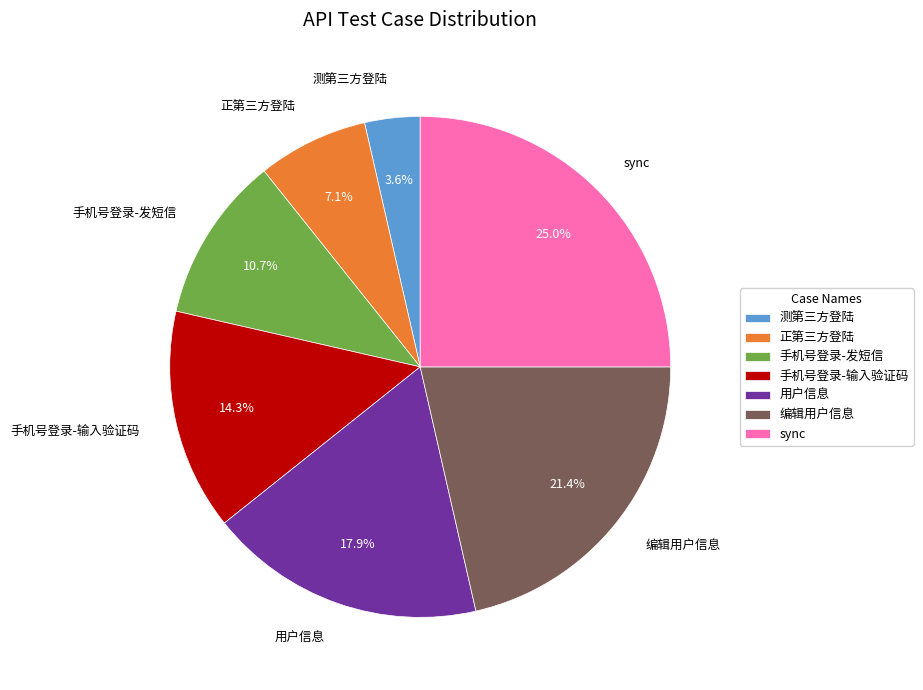

How many segments does this pie chart have?

7